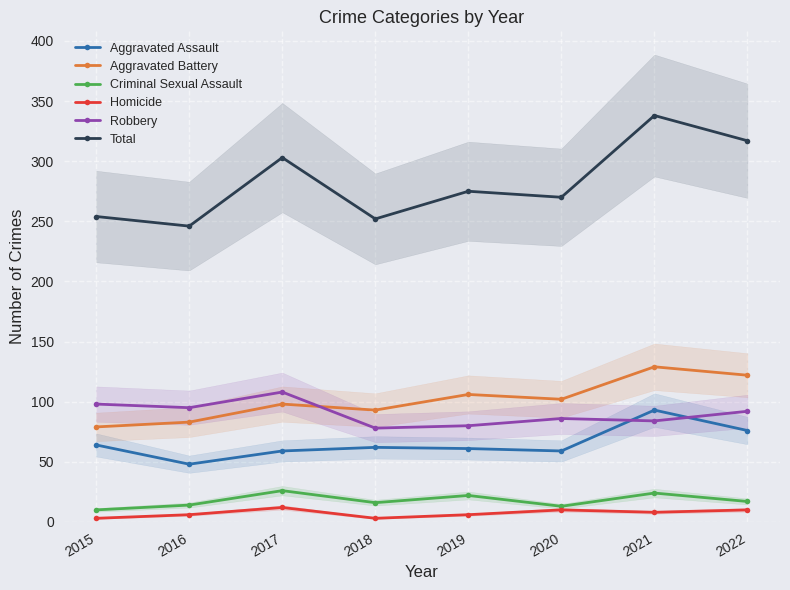

The value of Total at 2021 is 338. True or false?

True